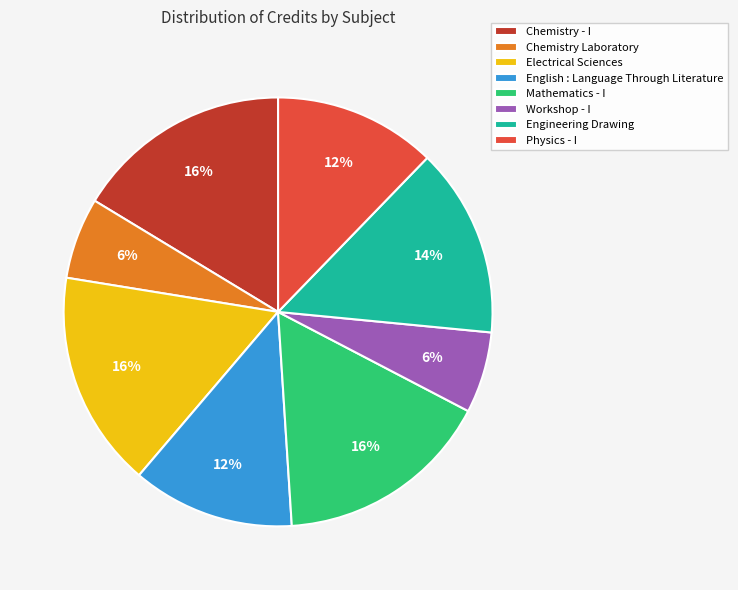

Is it true that Workshop - I is 6% of the pie?

True